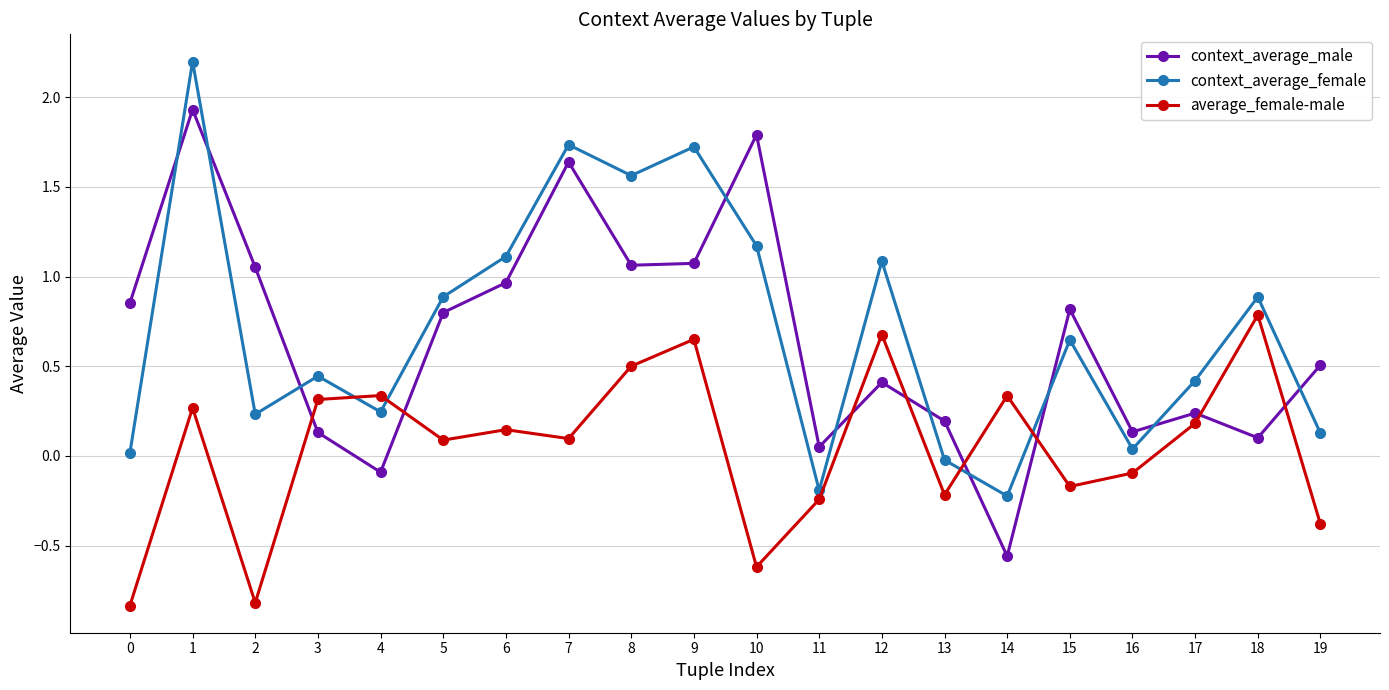

At which label does context_average_female reach its minimum?

14